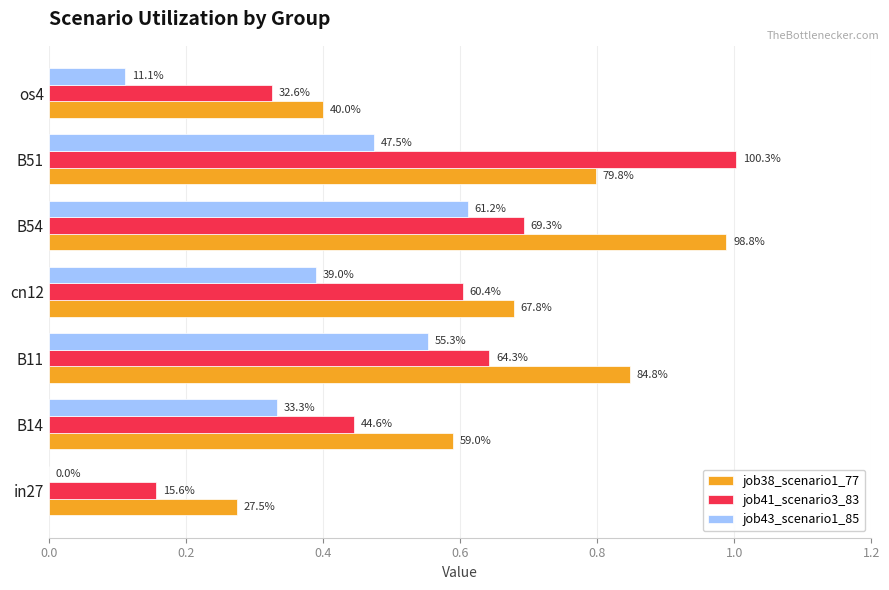

What are all the series names shown in the legend?

job38_scenario1_77, job41_scenario3_83, job43_scenario1_85